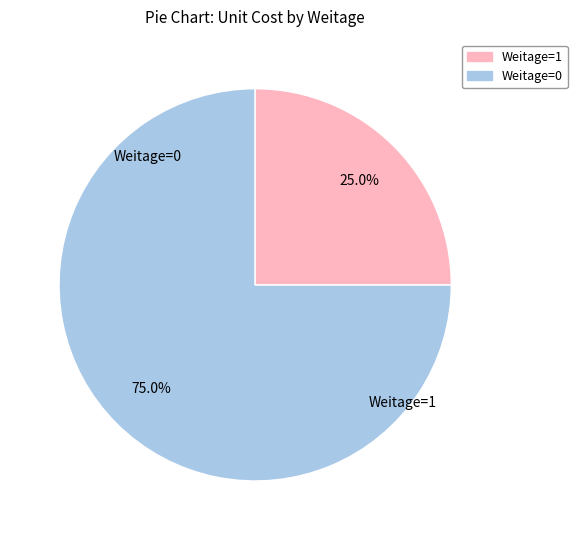

Does any single category account for the majority?

Yes